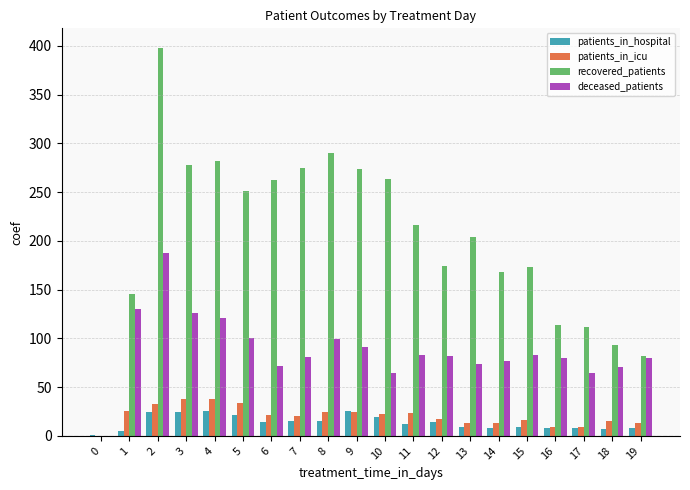

The recovered_patients series shows 128 at 19. True or false?

False